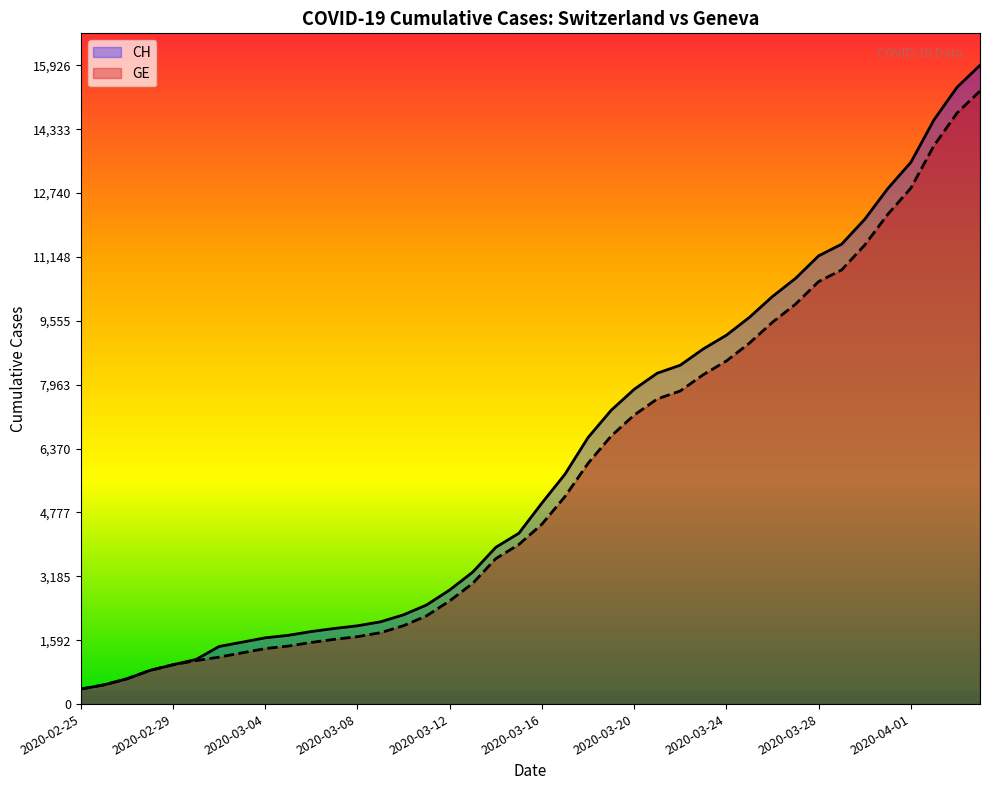

Which category has the lowest value in the CH series?

2020-02-25